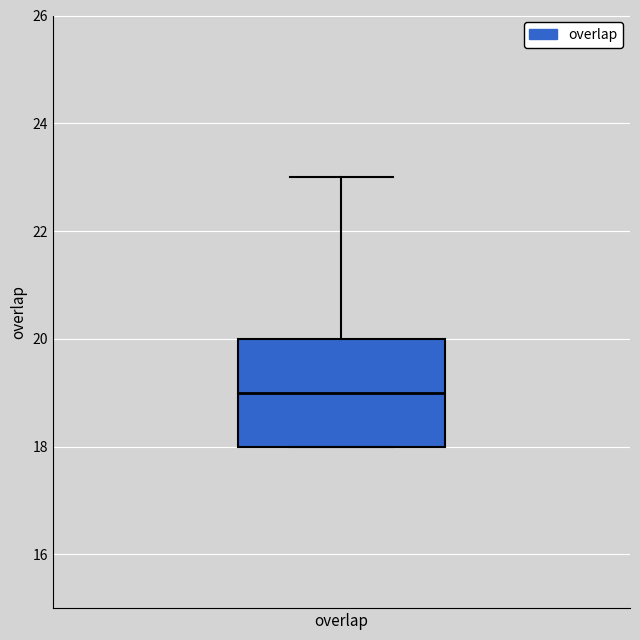

Read this box plot against the y-axis: the position of the median line, the range covered by the box, and the ends of both whiskers. The values are not printed on the chart, so give them approximately, as read against the axis.

median 19, box 18 to 20, whiskers 18 to 23